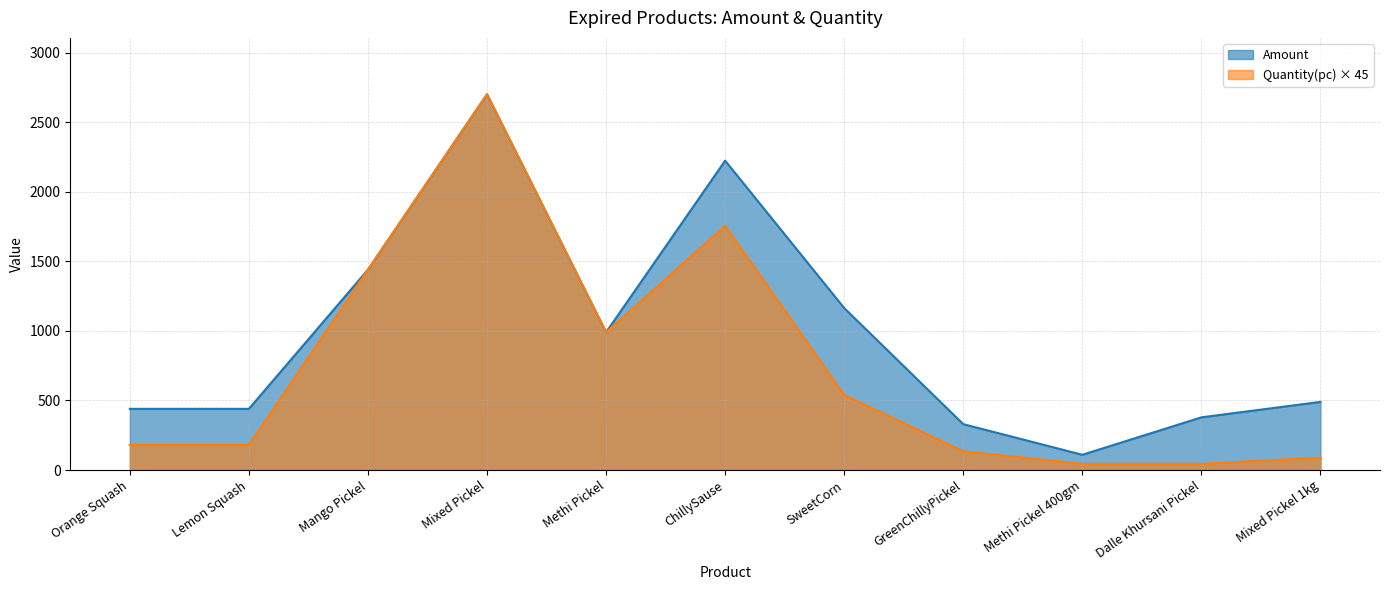

Reading right to left, extract all data points from this chart.

Amount: 490	379	110	330	1164	2223	990	2700	1440	440	440
Quantity(pc): 90	45	45	135	540	1755	990	2700	1440	180	180